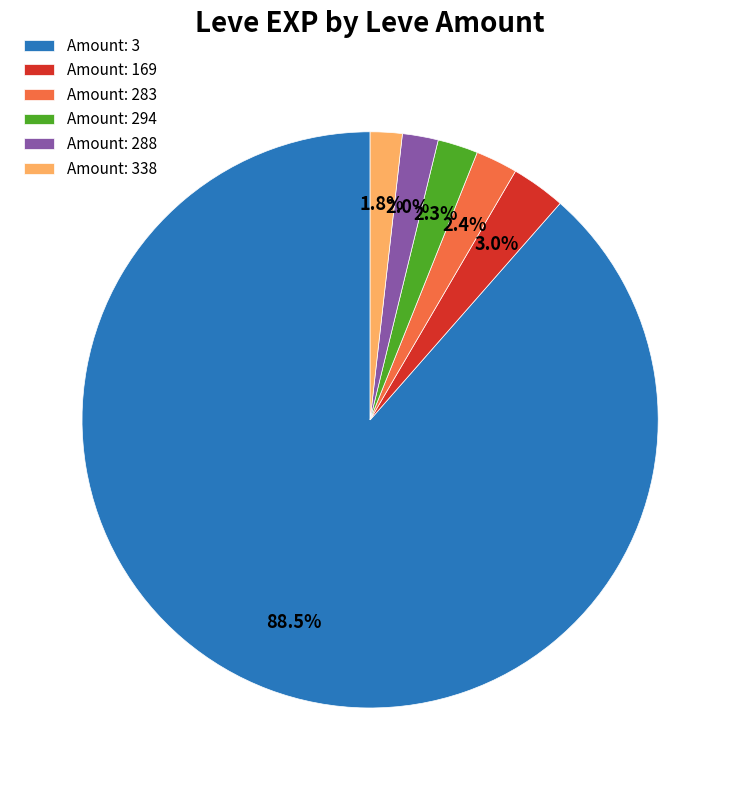

Is Amount: 288 the majority of the pie?

No